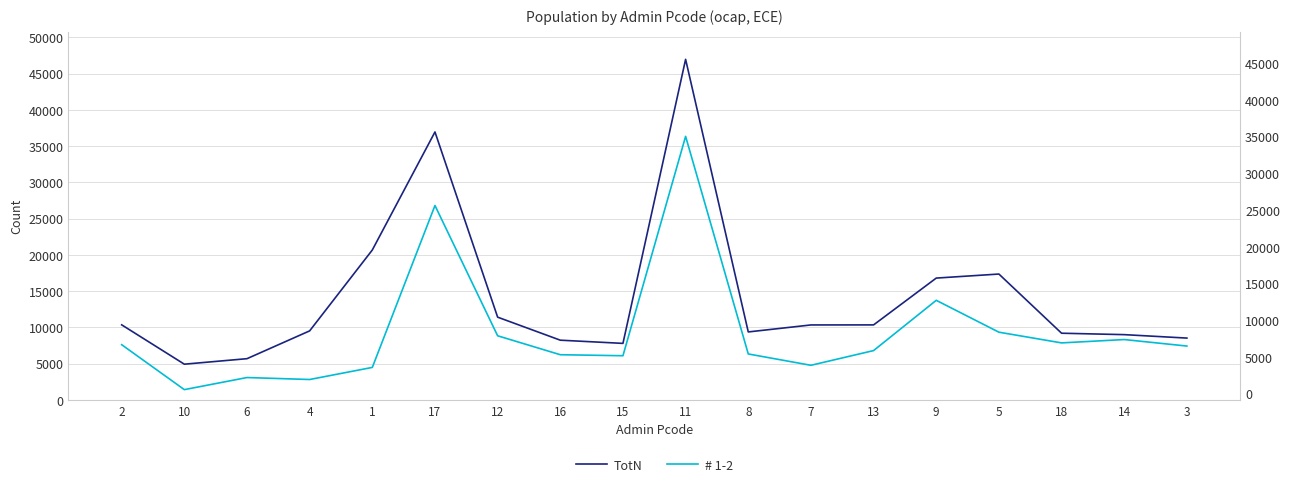

At which label does TotN first exceed 10338?

2